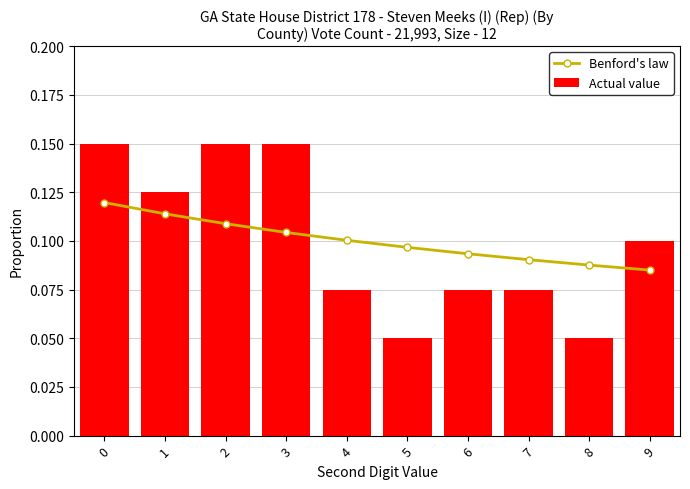

What are all the series names shown in the legend?

Benford's law, Actual value